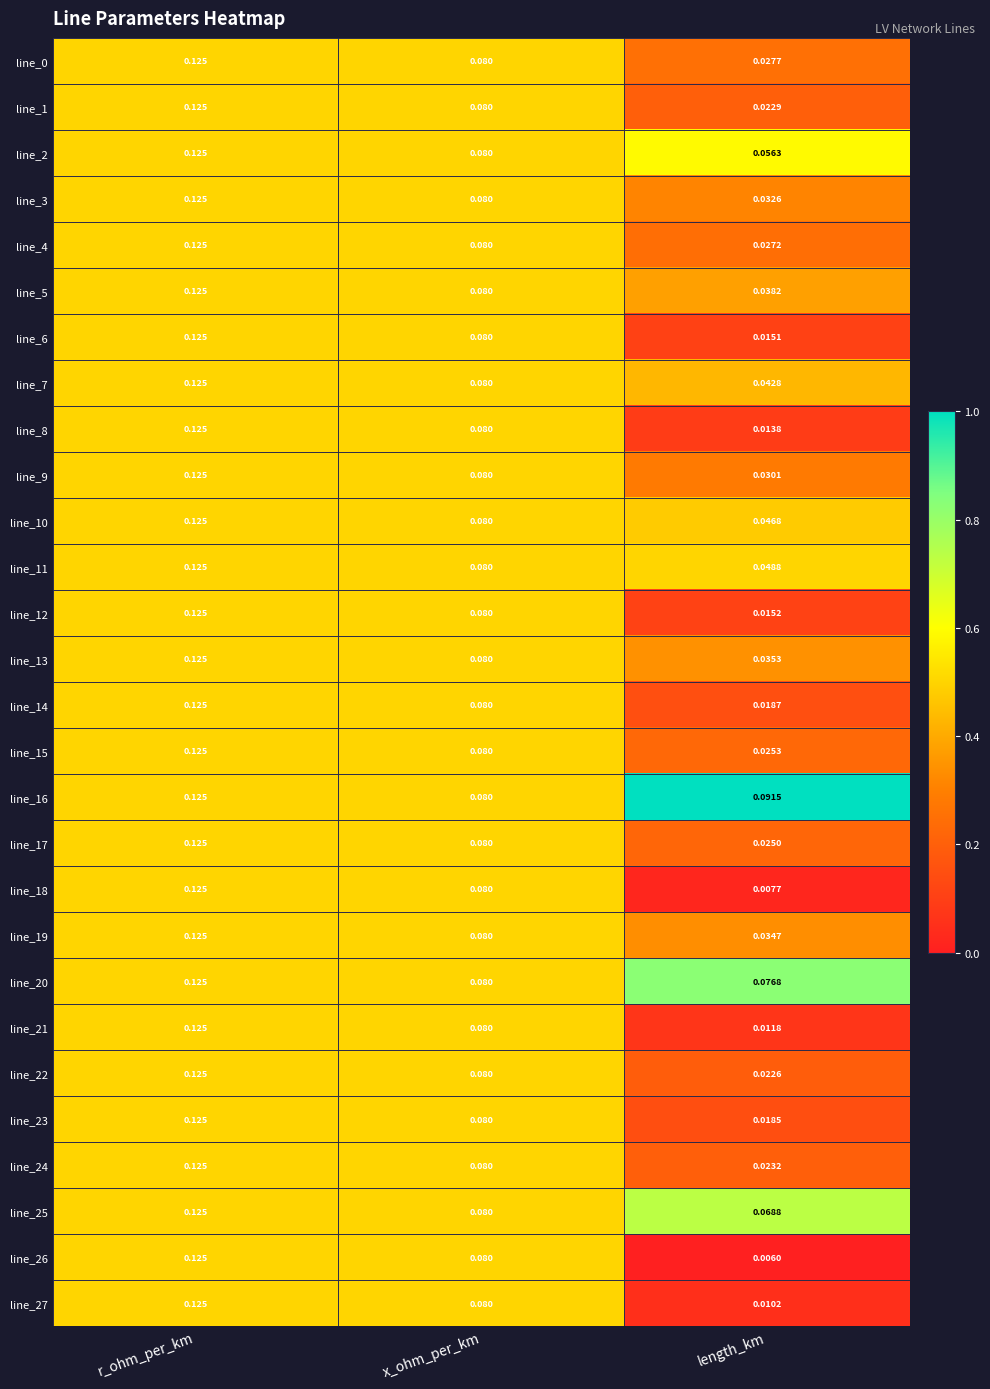

At which label does line_1 reach its peak?

r_ohm_per_km